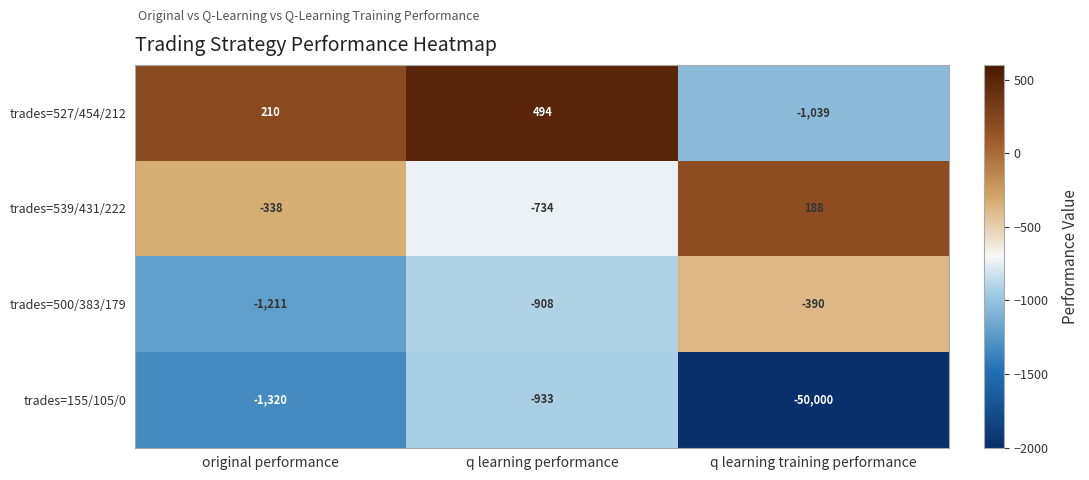

The trades=155/105/0 series shows -2059 at original performance. True or false?

False